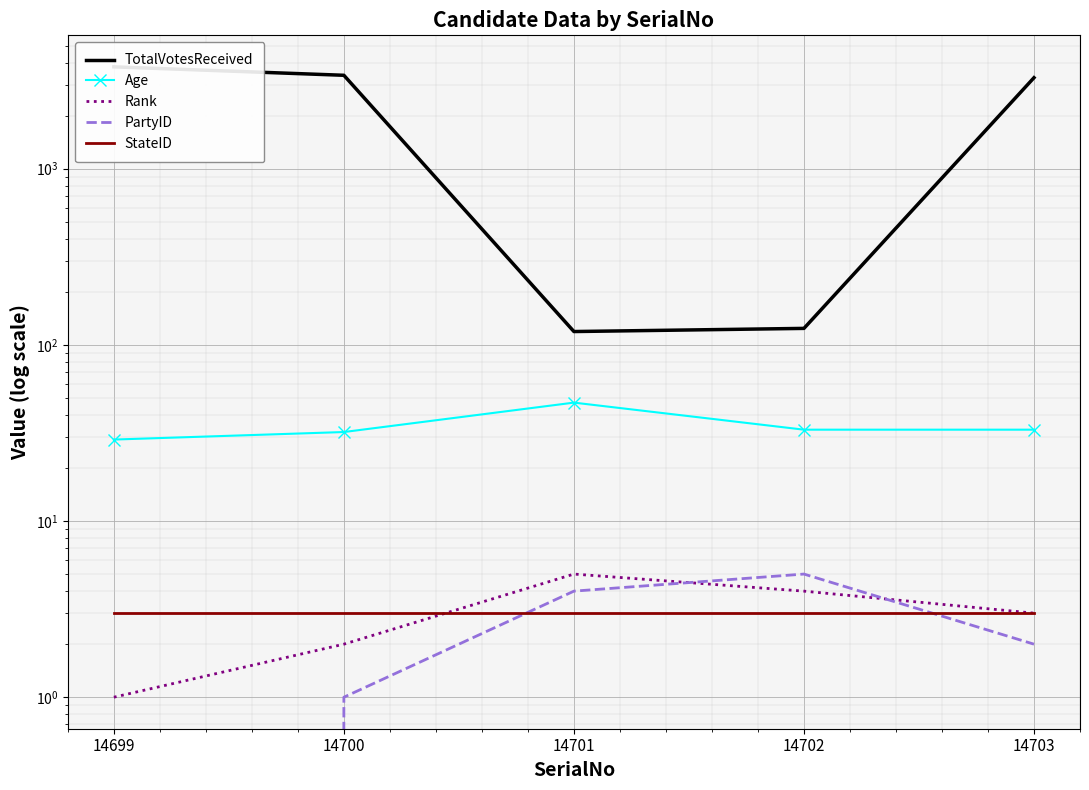

Between 14701 and 14702, which series saw the biggest shift?

Age